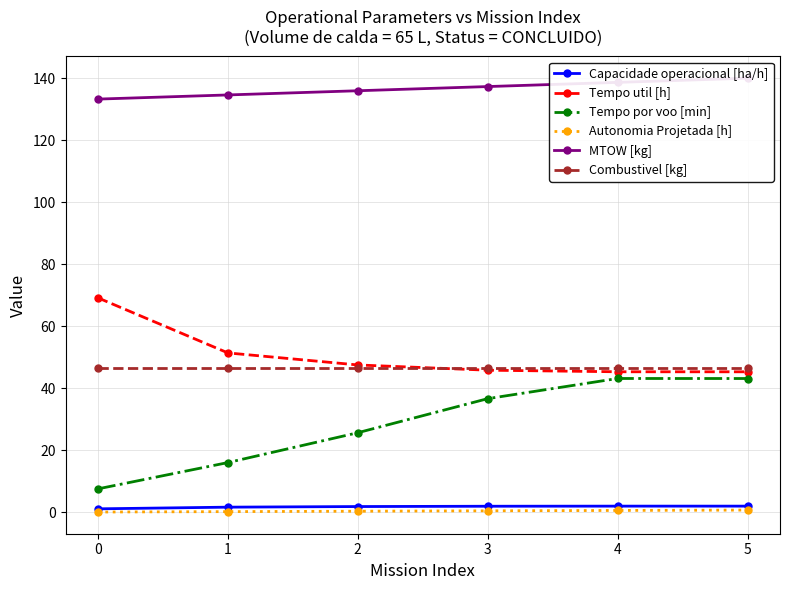

What is the average value of the Tempo por voo [min] series?

28.7